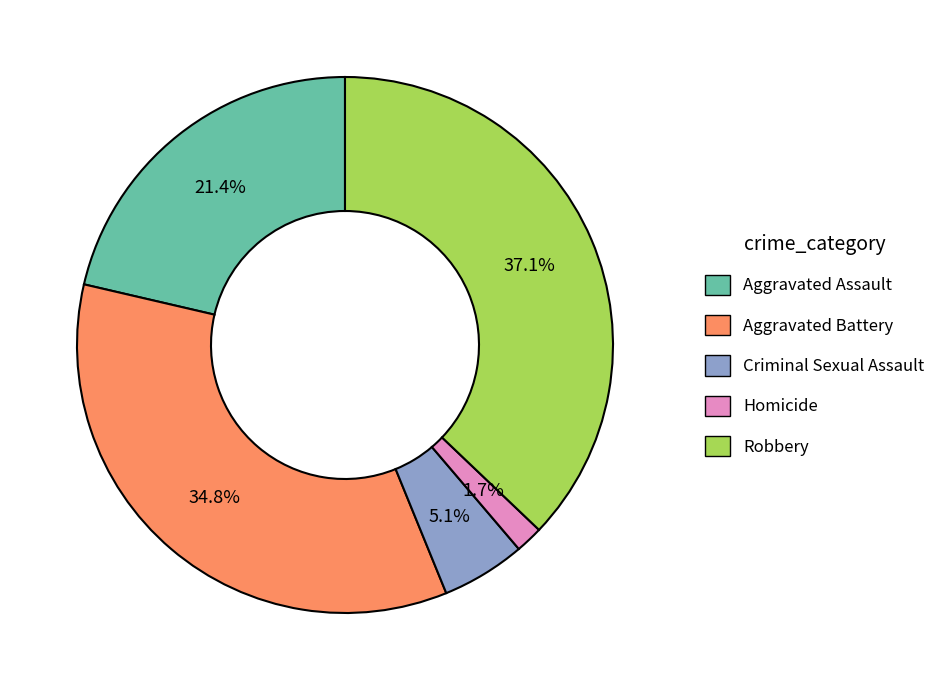

To the nearest percent, what percentage of the pie is Homicide?

2%